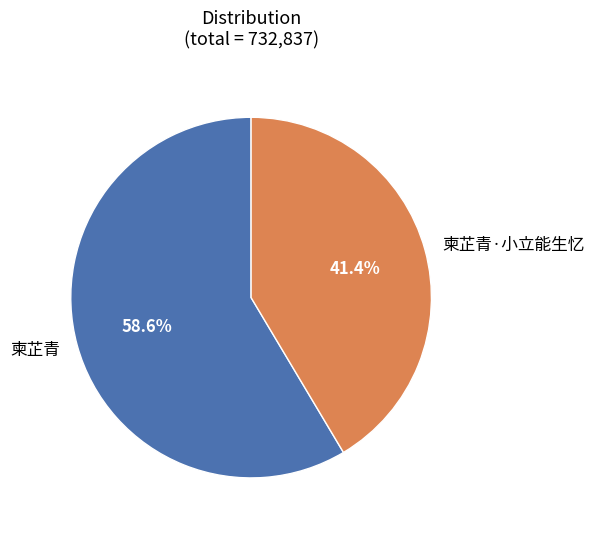

Approximately how many times larger is the value at 柬芷青 compared to 柬芷青·小立能生忆?

1.4